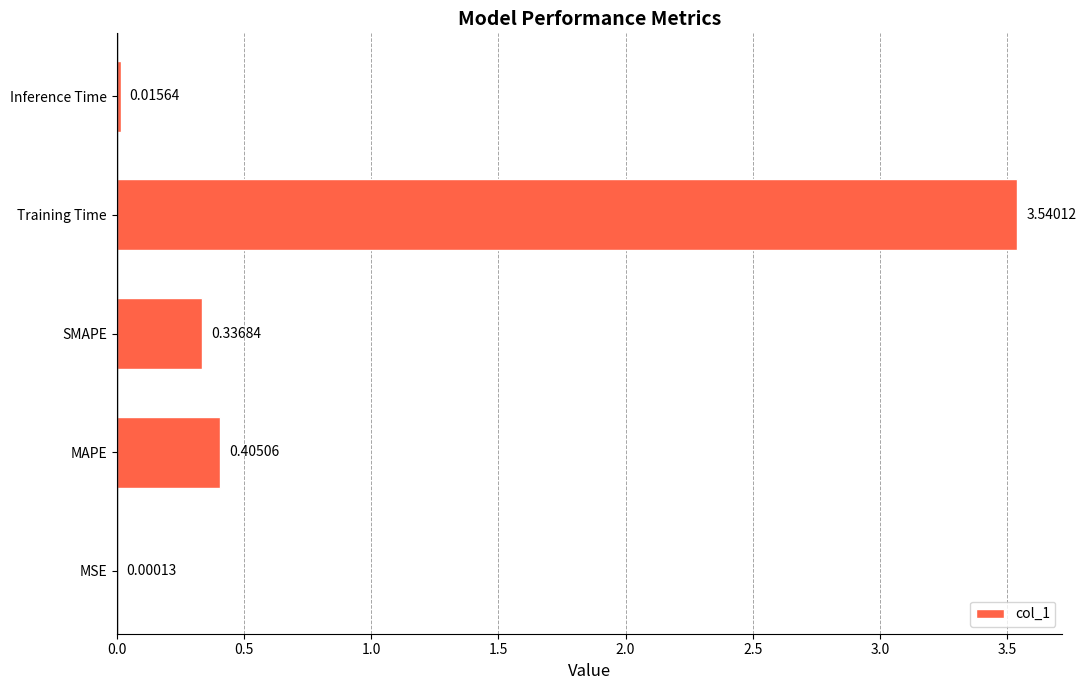

At which label is the value closest to 1?

MAPE